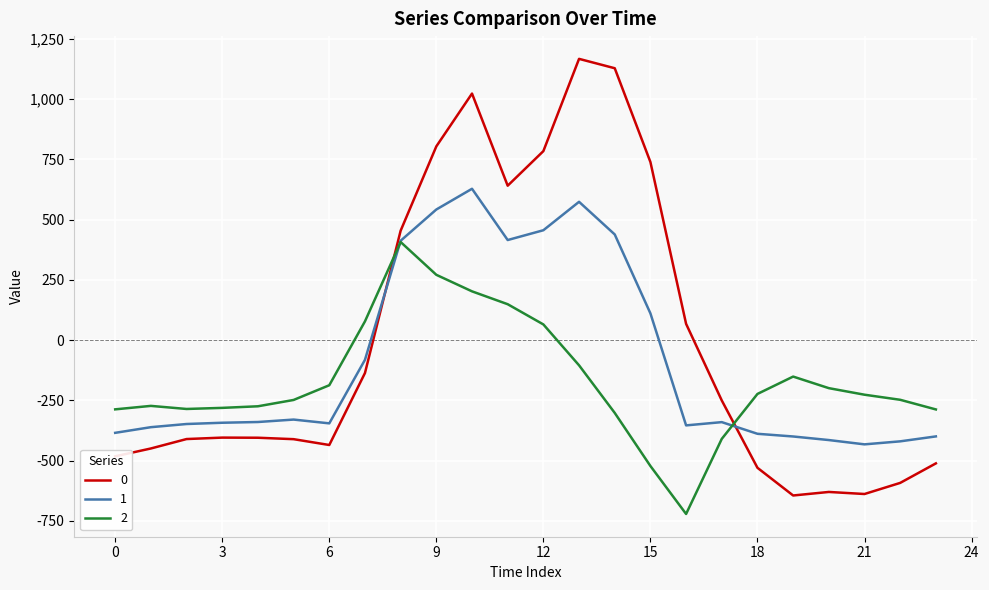

List the series in order of their peak value, highest first.

0, 1, 2